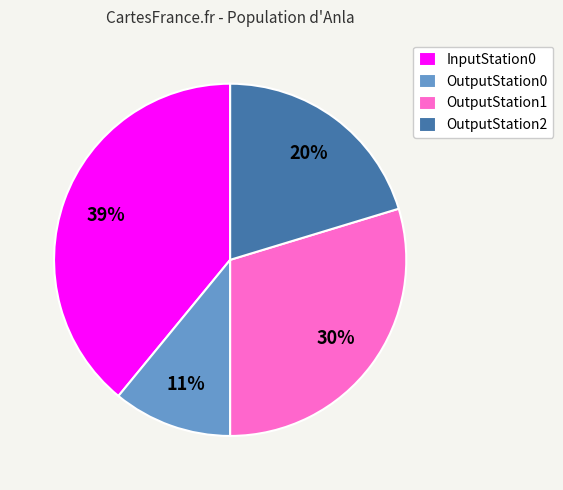

Is it true that OutputStation1 is 19% of the pie?

False